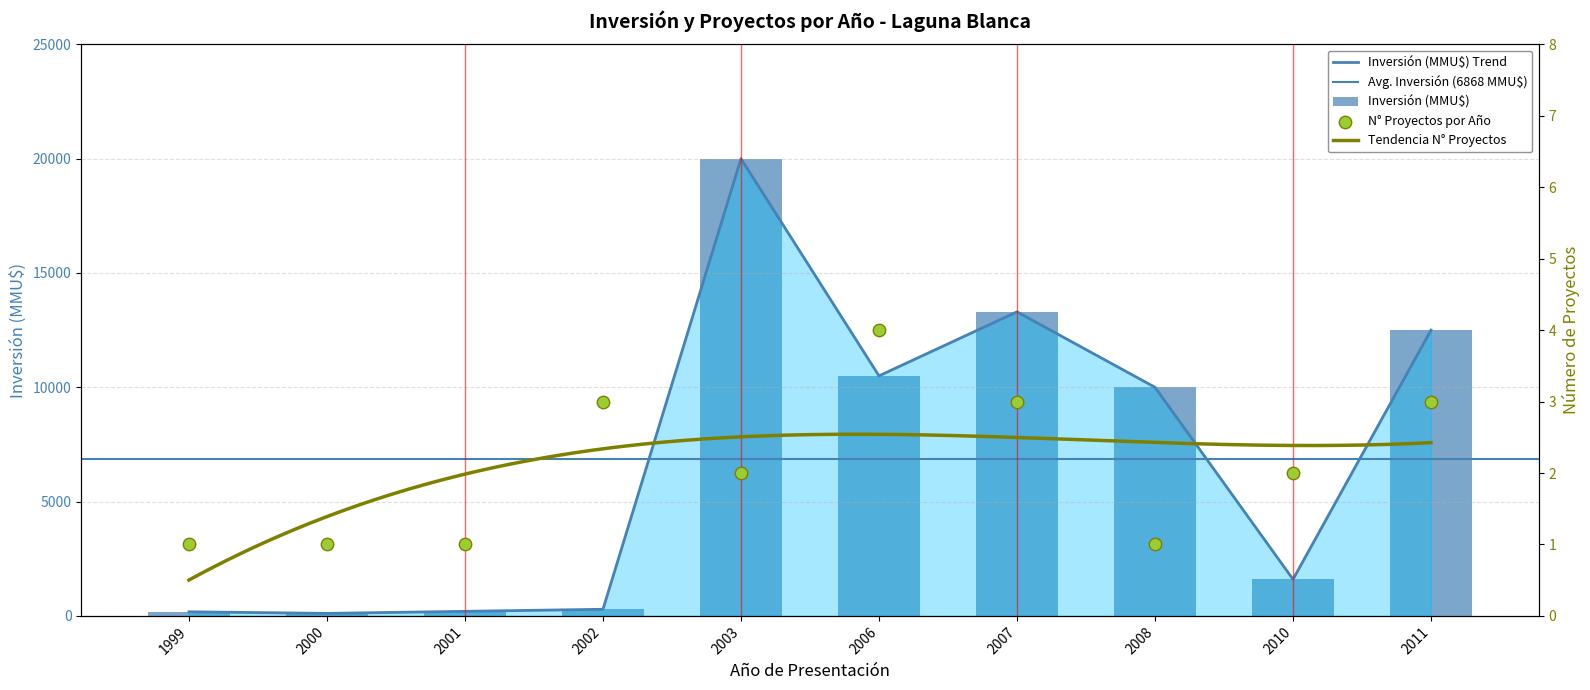

Approximately how many times larger is the value at 2006 compared to 2002?

36.2